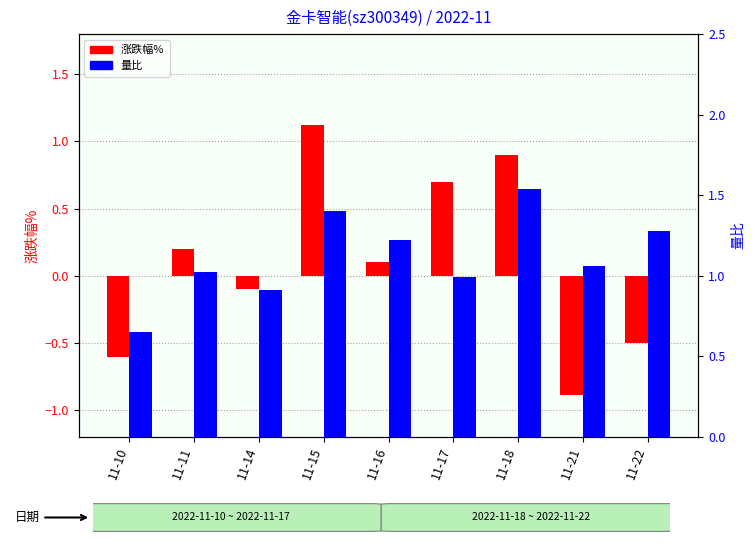

Reading right to left, transcribe all the data shown in this chart.

涨跌幅%: -0.5	-0.9	0.9	0.7	0.1	1.1	-0.1	0.2	-0.6
量比: 1.3	1.1	1.5	1.0	1.2	1.4	0.9	1.0	0.7